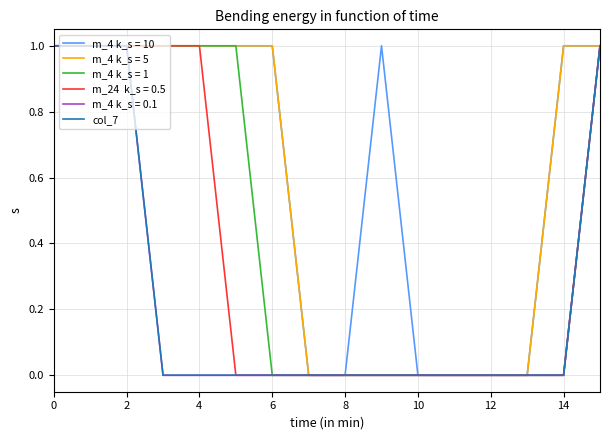

Does the chart have visible grid lines?

Yes